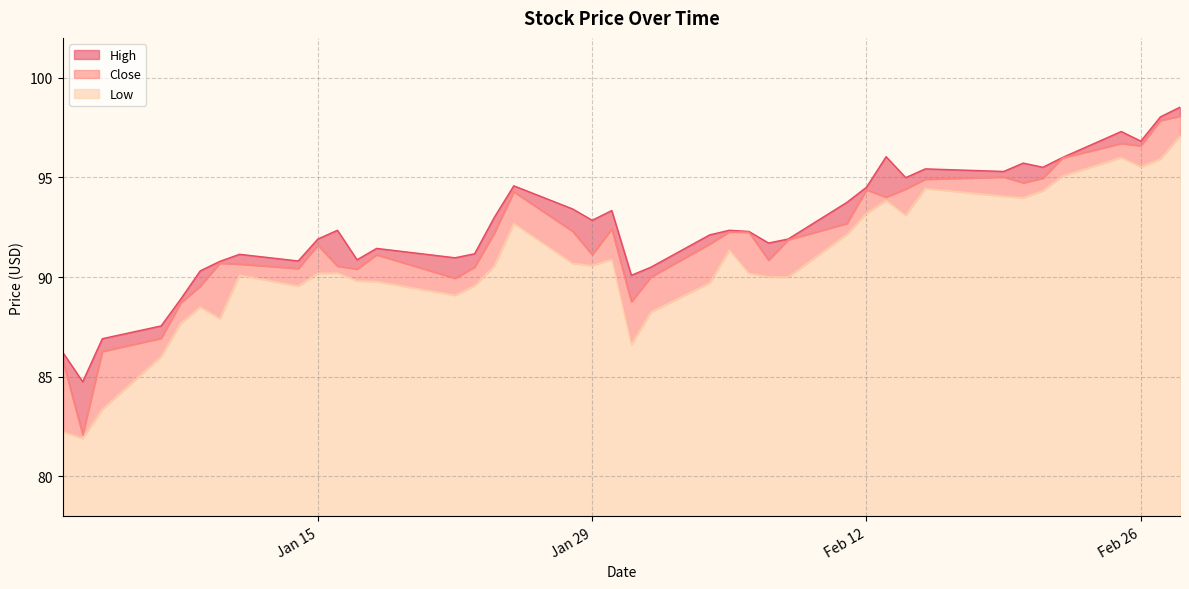

What position from the left is 2019-01-07?

4